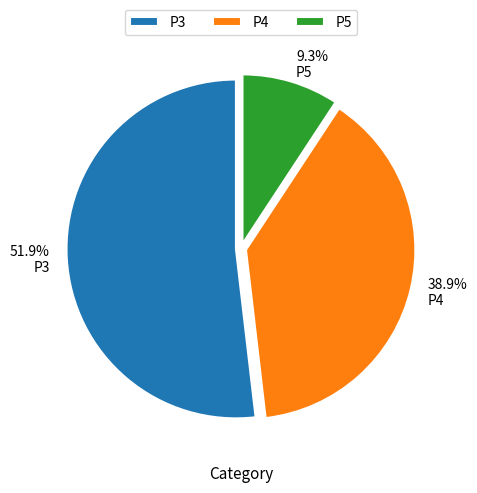

Which category has the smallest portion of the pie?

P5